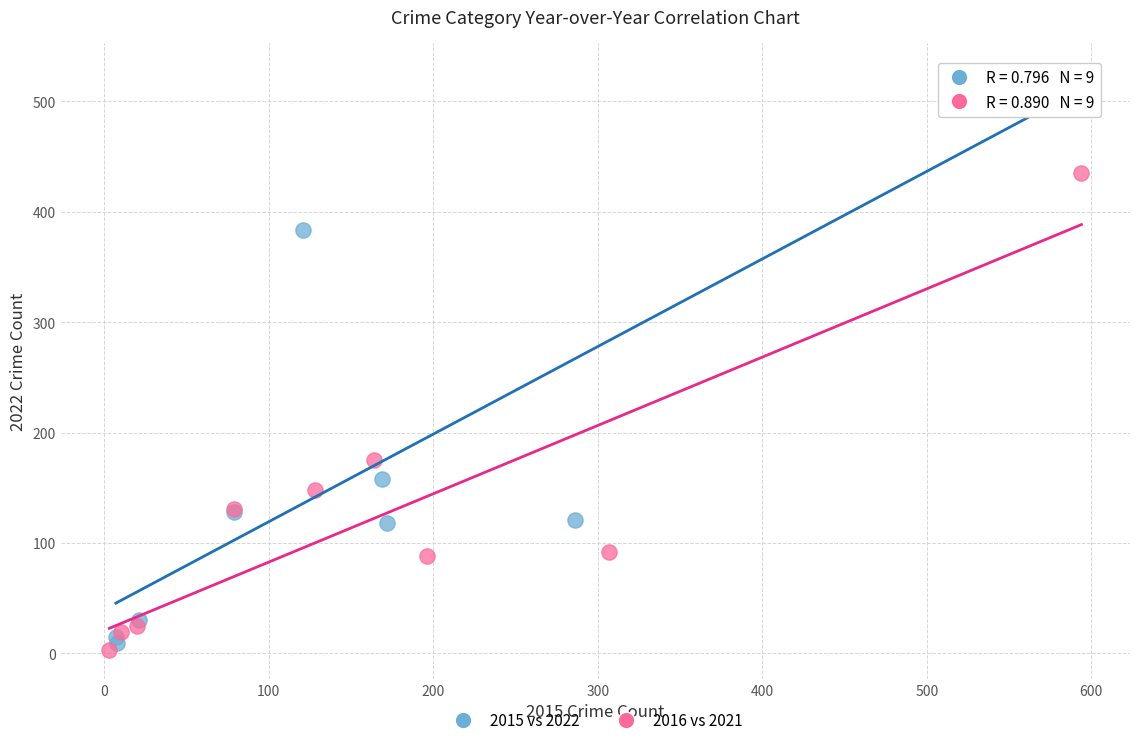

Which series has the largest Y range (max minus min)?

2015 vs 2022